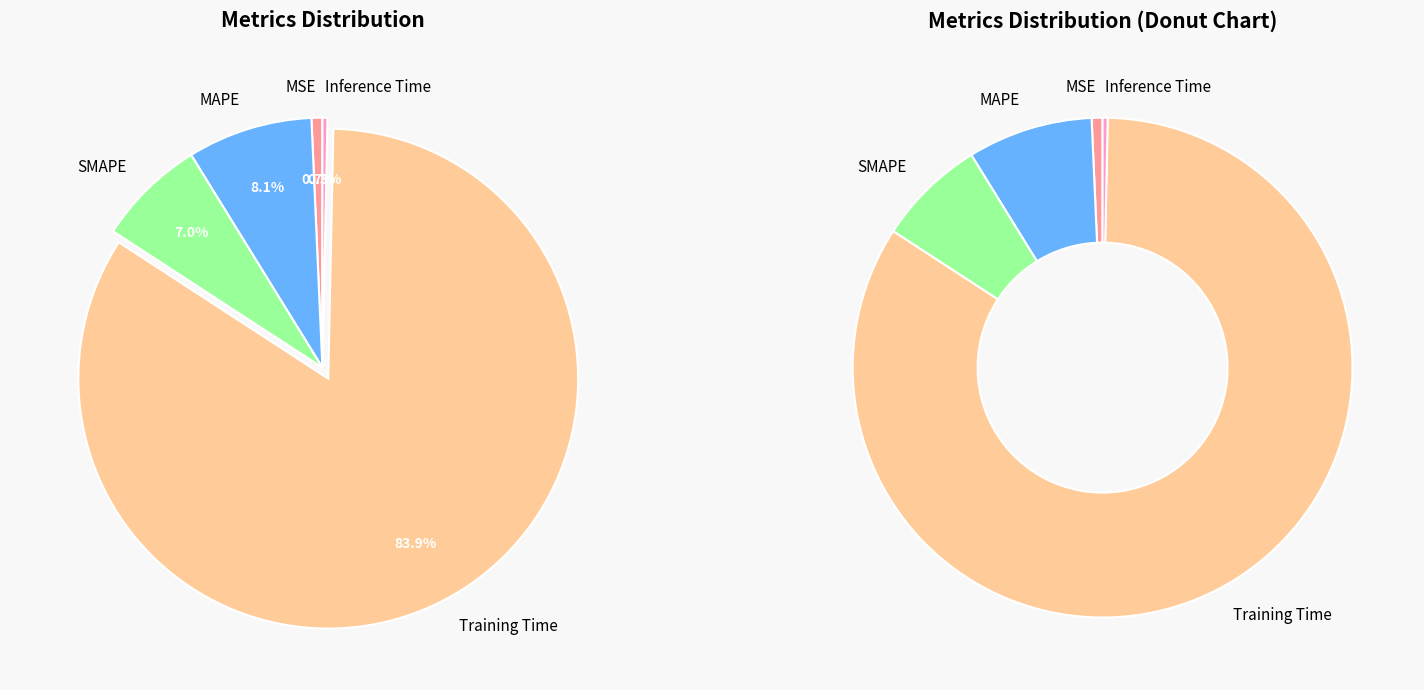

Combined, do Inference Time and SMAPE account for over 50%?

No